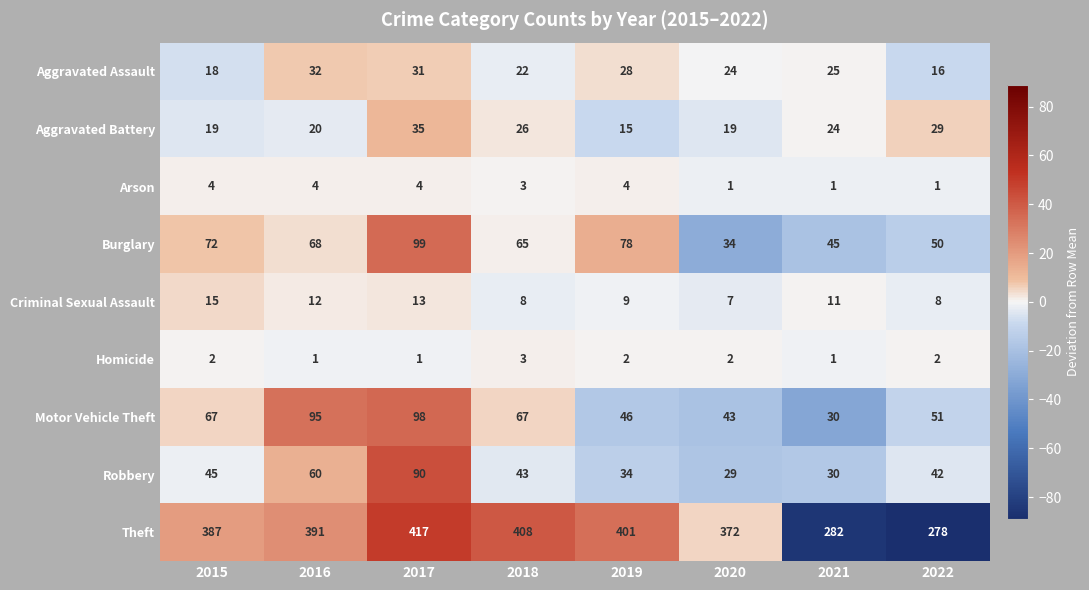

How many series are shown in this chart?

9